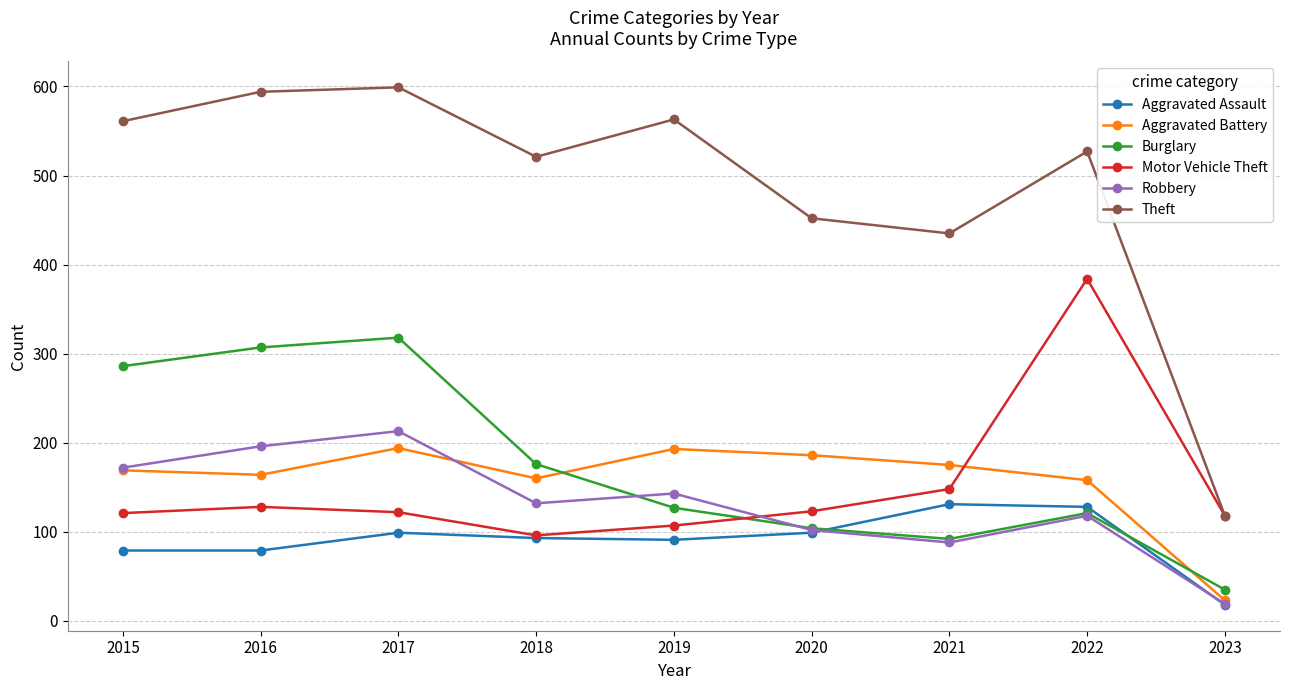

At which category does the chart reach its minimum across all series?

2023